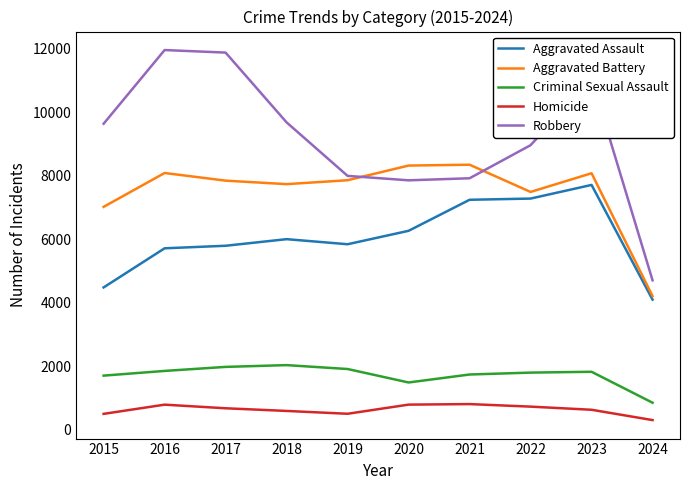

The value of Aggravated Battery at 2018 is 7735. True or false?

True